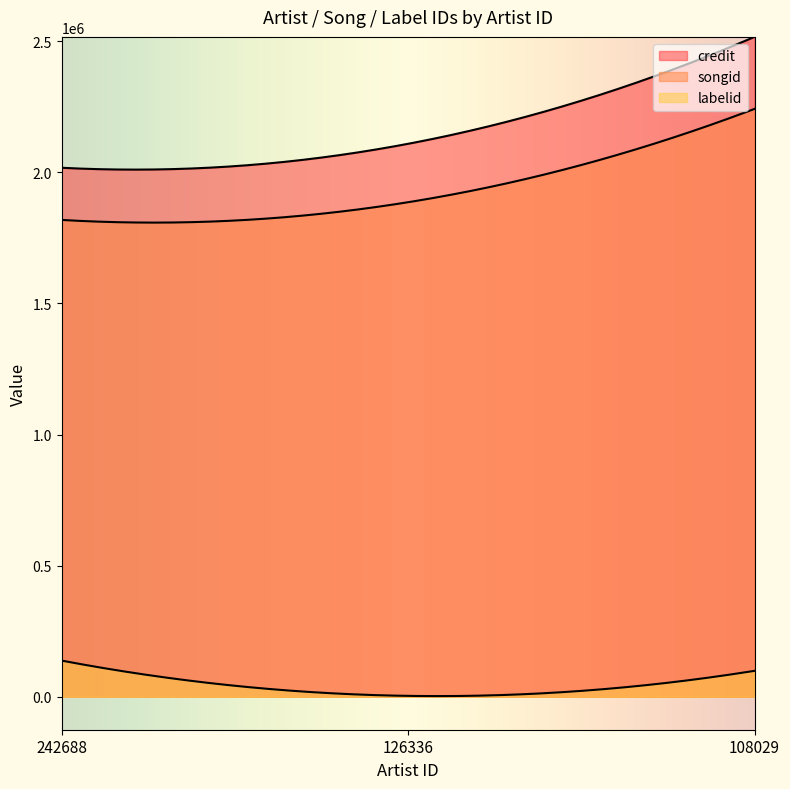

Rank the series at 108029 from highest to lowest value.

credit, songid, labelid